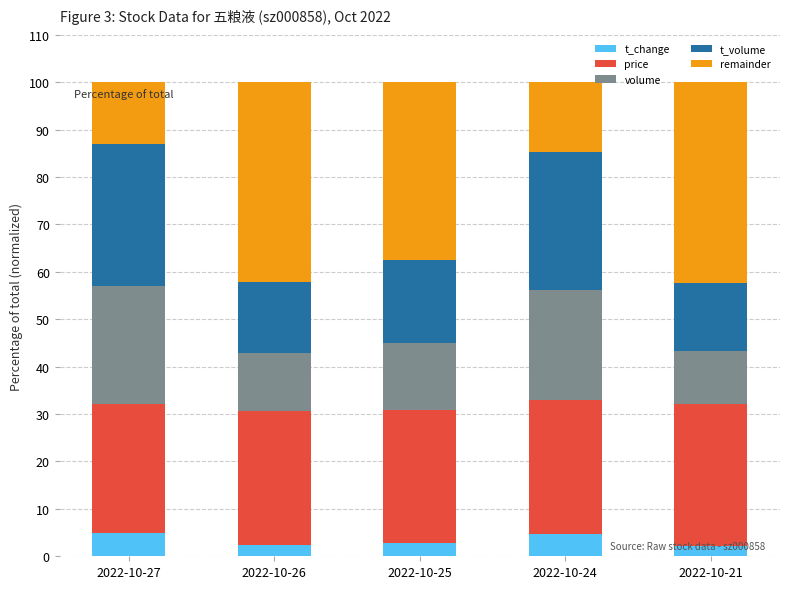

What is the sum of all t_change values?

17.2